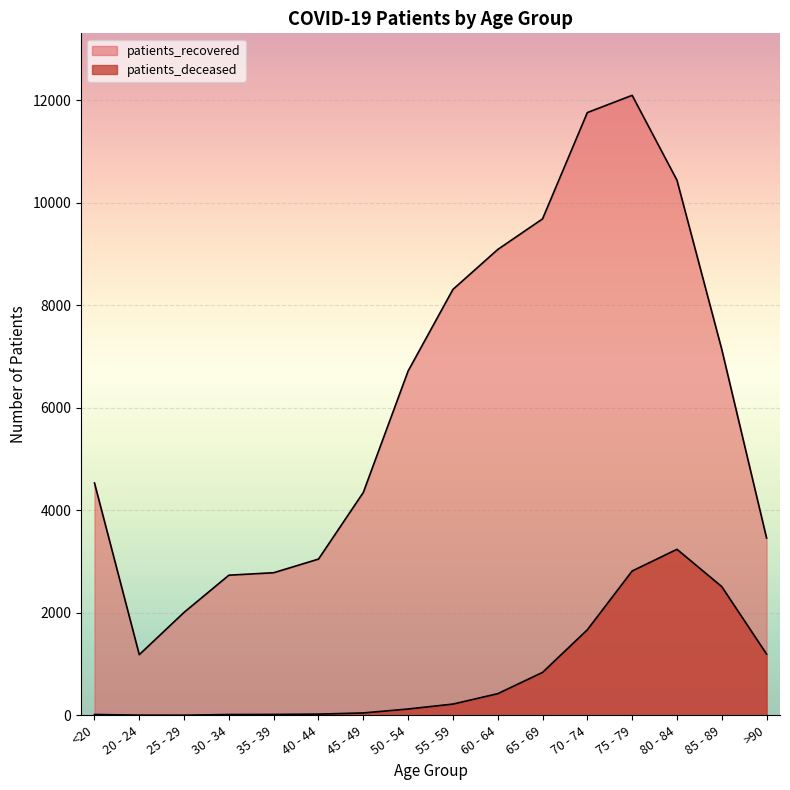

What is the total value across all series at 60 - 64?

9510